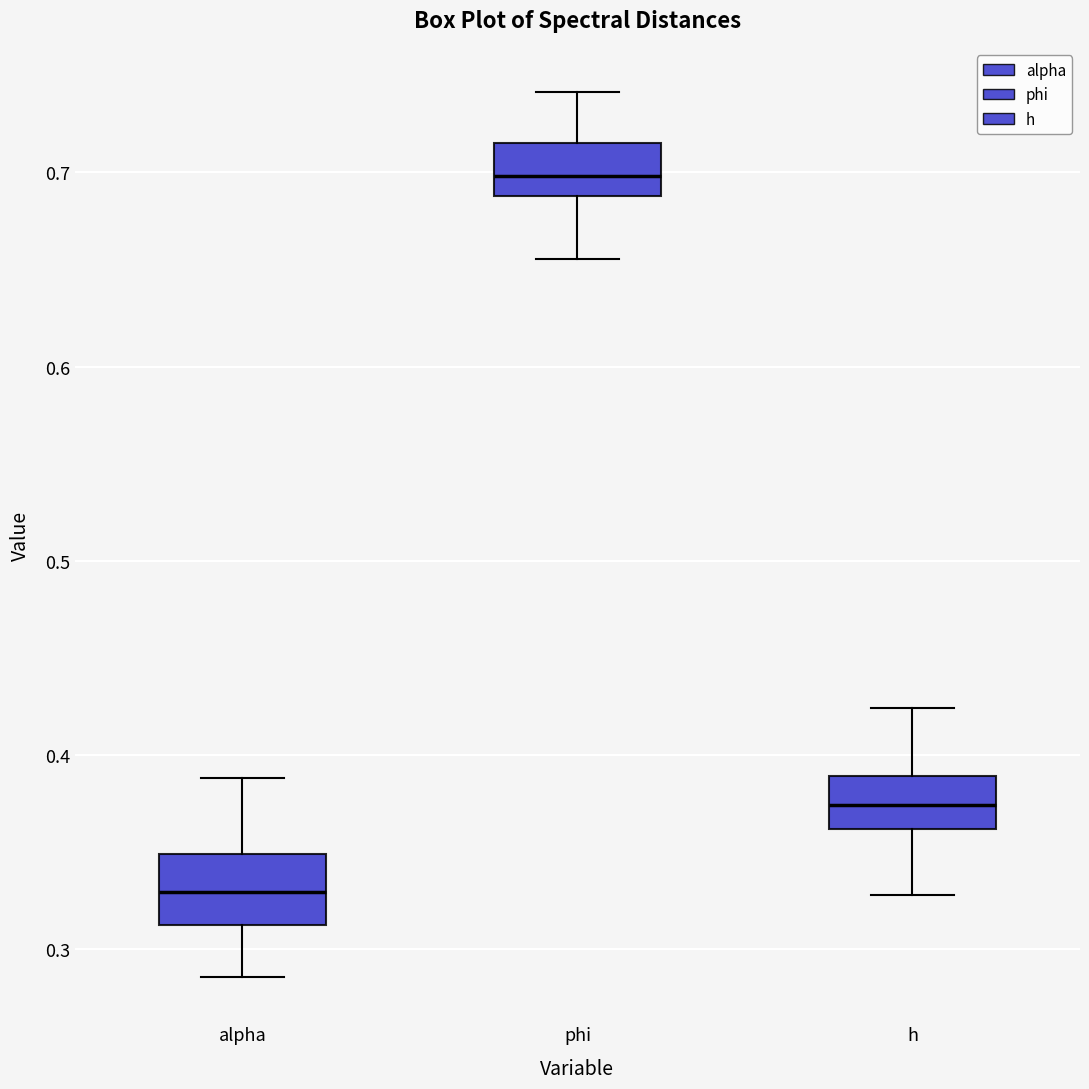

Where does the median line of the box for alpha sit on the y-axis? The values are not printed on the chart, so give them approximately, as read against the axis.

0.33